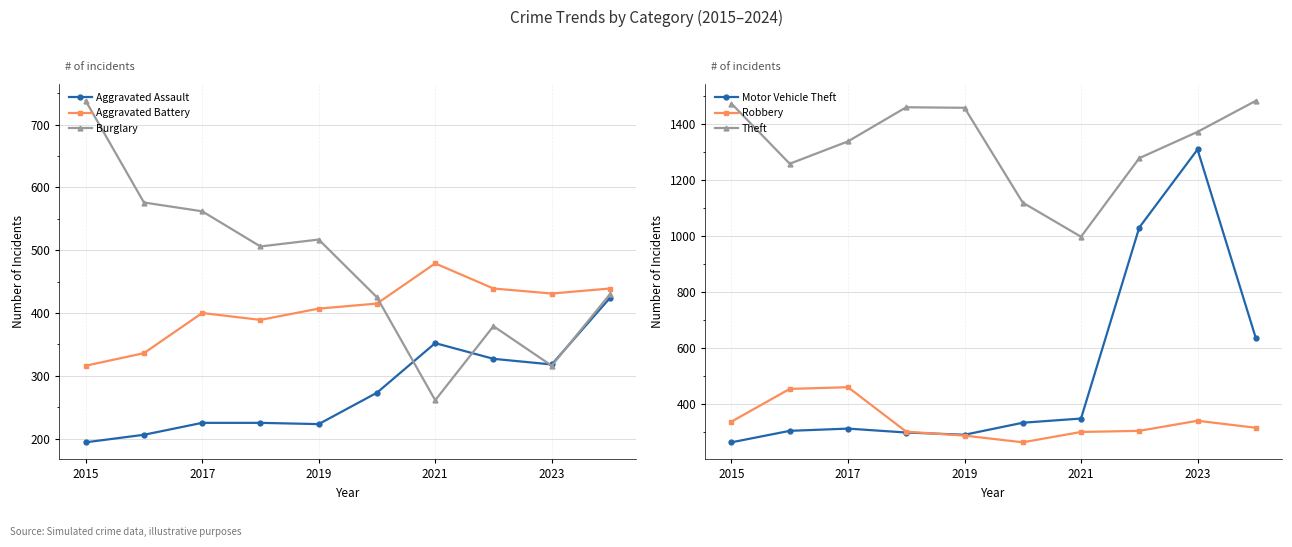

True or false: Aggravated Assault and Burglary cross at least once.

True